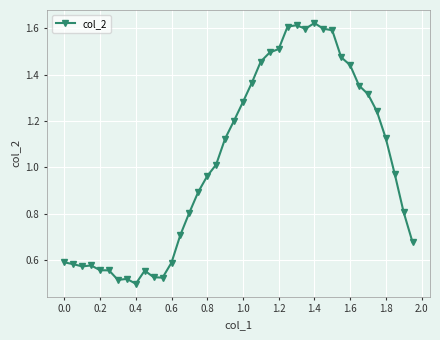

True or false: there are more than 1 points higher than both neighbors.

True